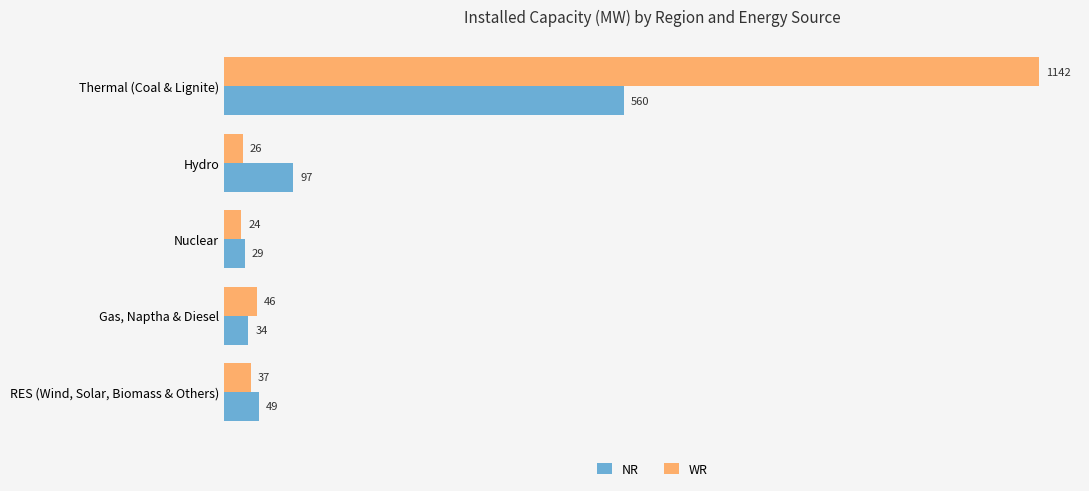

What is the sum of all NR values?

769